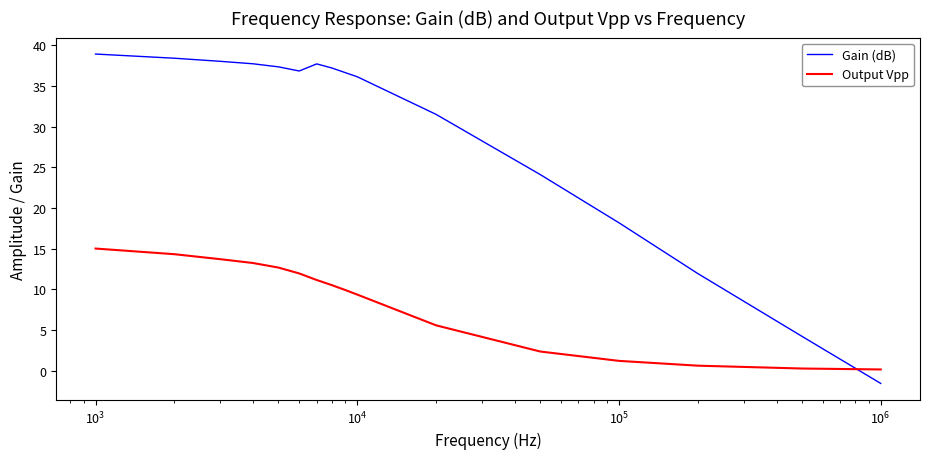

Which series has the largest total across all categories?

Gain (dB)